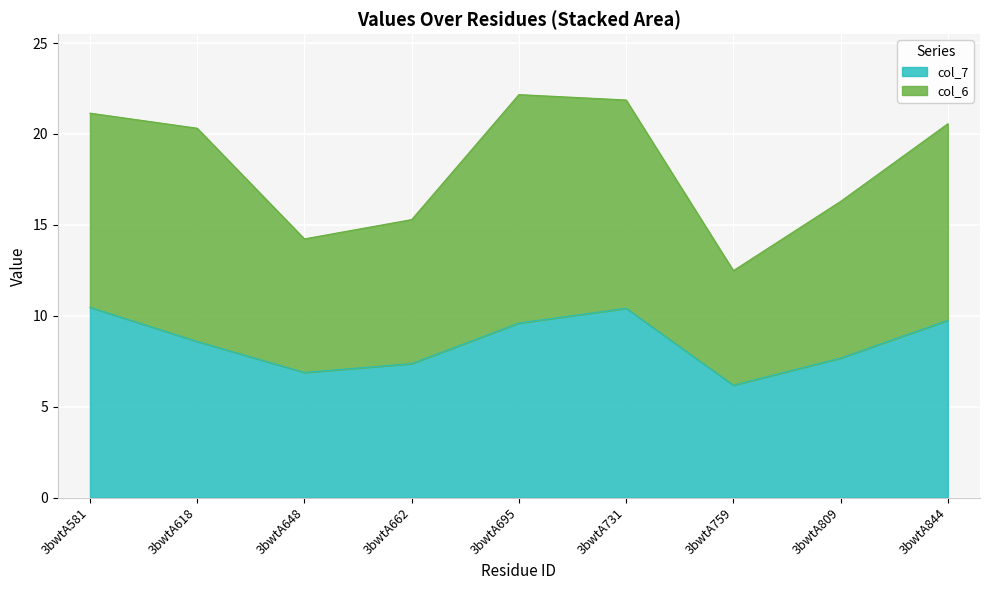

True or false: the data has more than 0 interior local peaks.

True